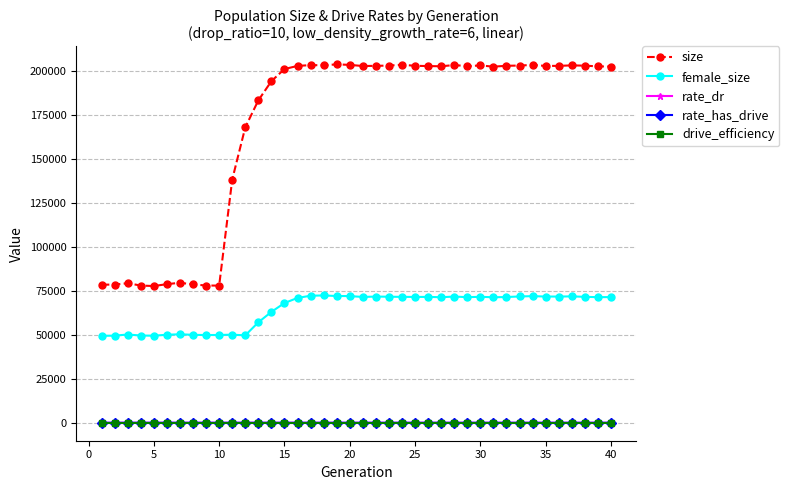

Is this an area chart (filled region under the line)?

No